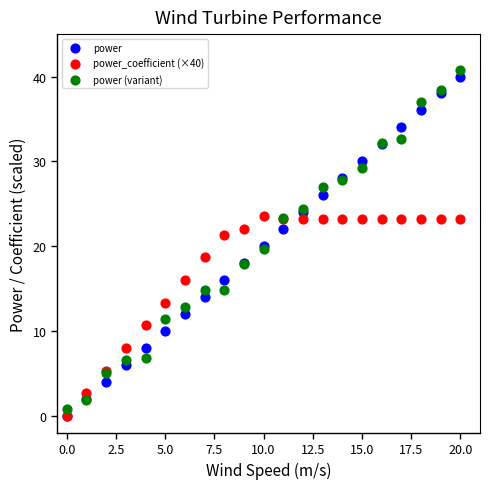

What are all the series names shown in the legend?

power, power_coefficient (×40), power (variant)